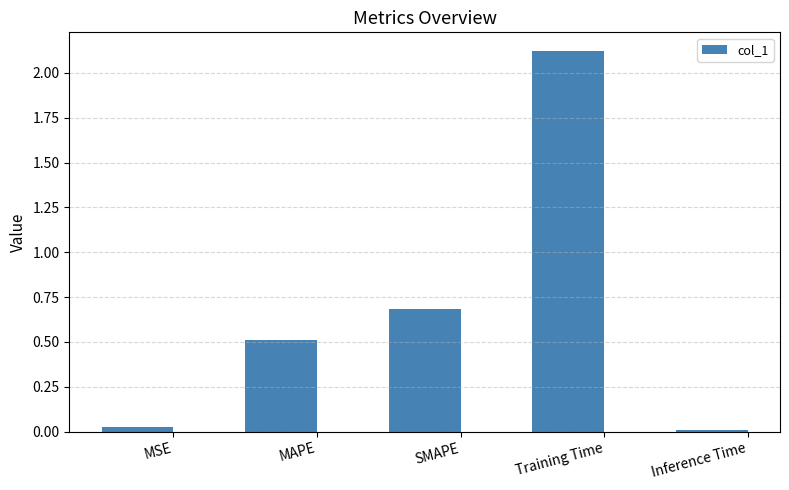

What is the difference between the maximum and minimum values?

2.1